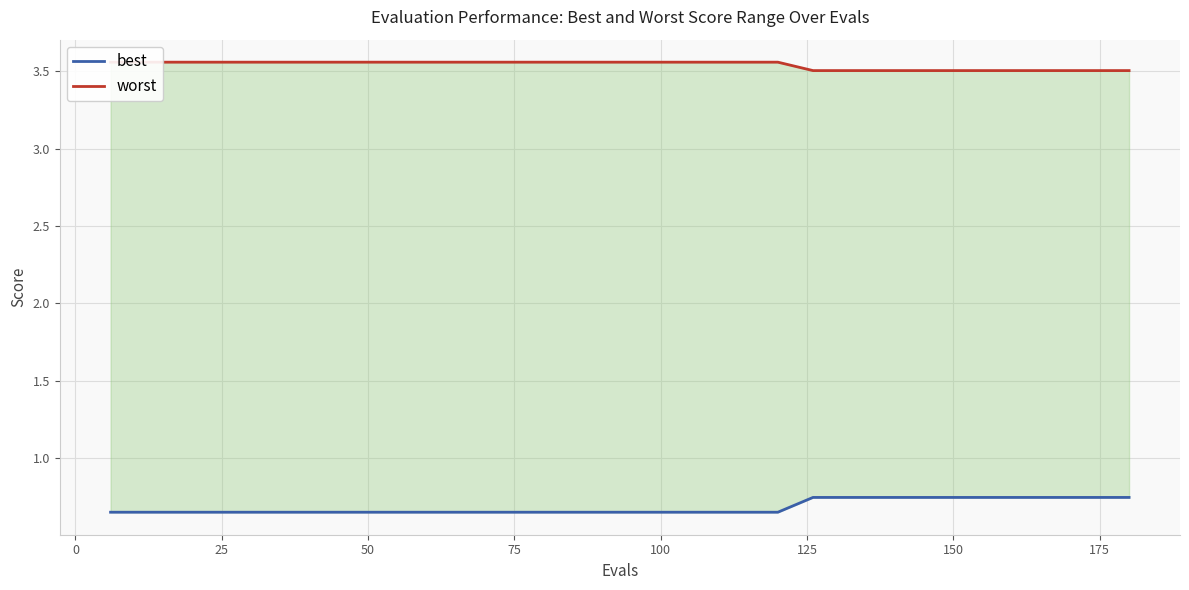

True or false: best and worst intersect in this chart.

False